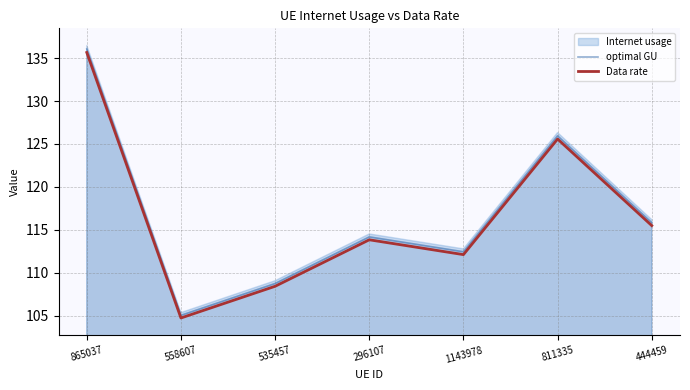

Which series has the widest spread of values?

optimal GU